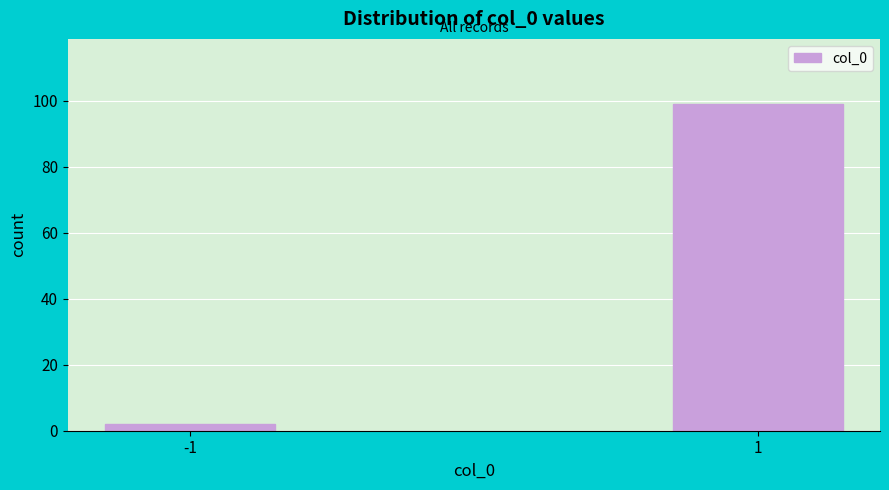

Reading right to left, extract all data points from this chart.

1=99	-1=2